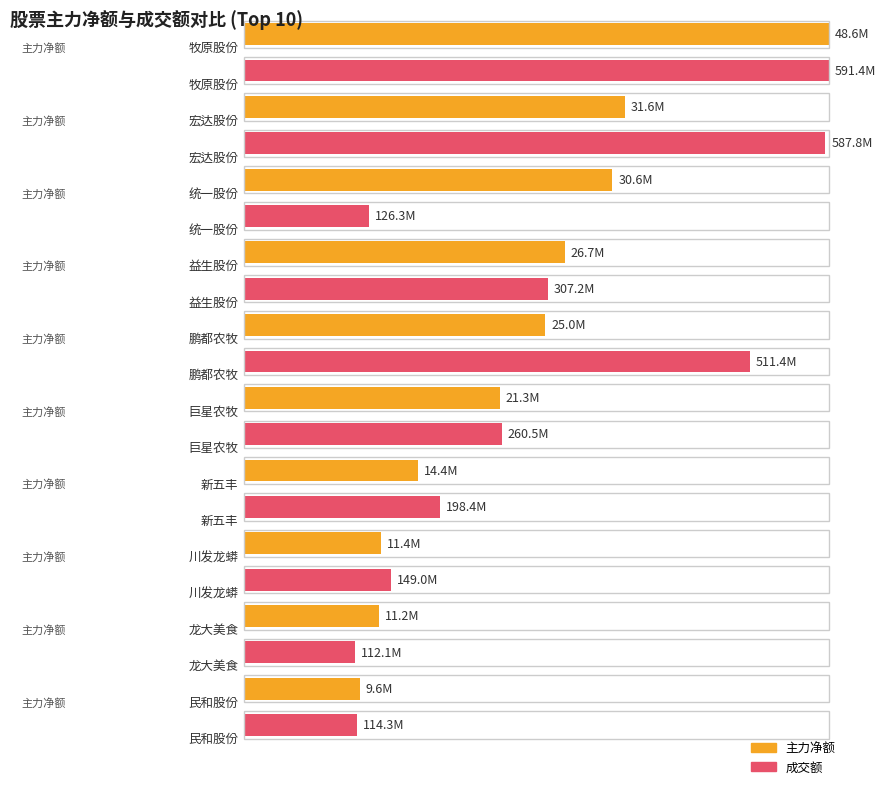

Which series has the largest total across all categories?

成交额